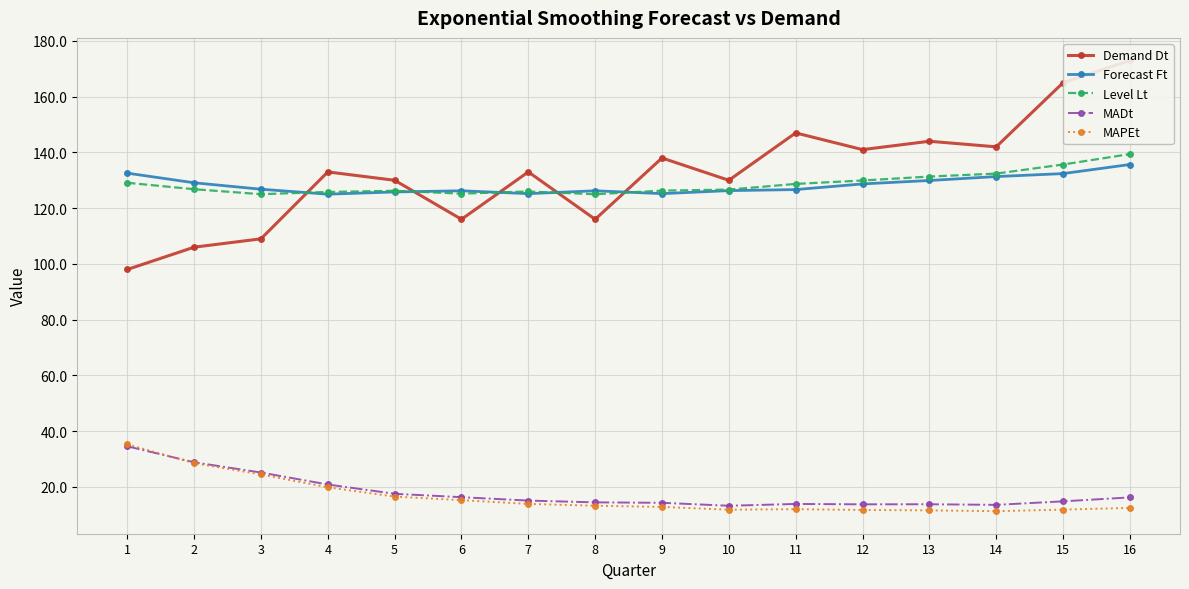

Where do MADt and MAPEt first cross each other?

1 and 2